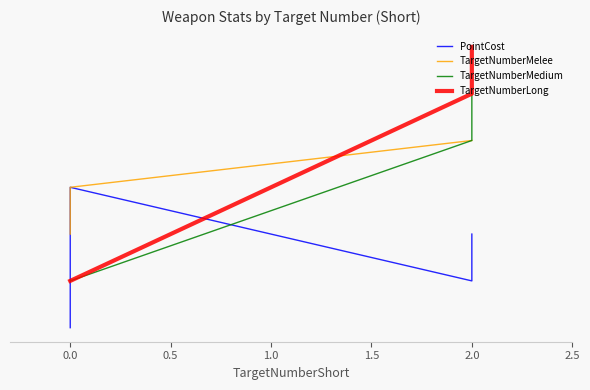

At which label does TargetNumberMedium first exceed 3?

2.0